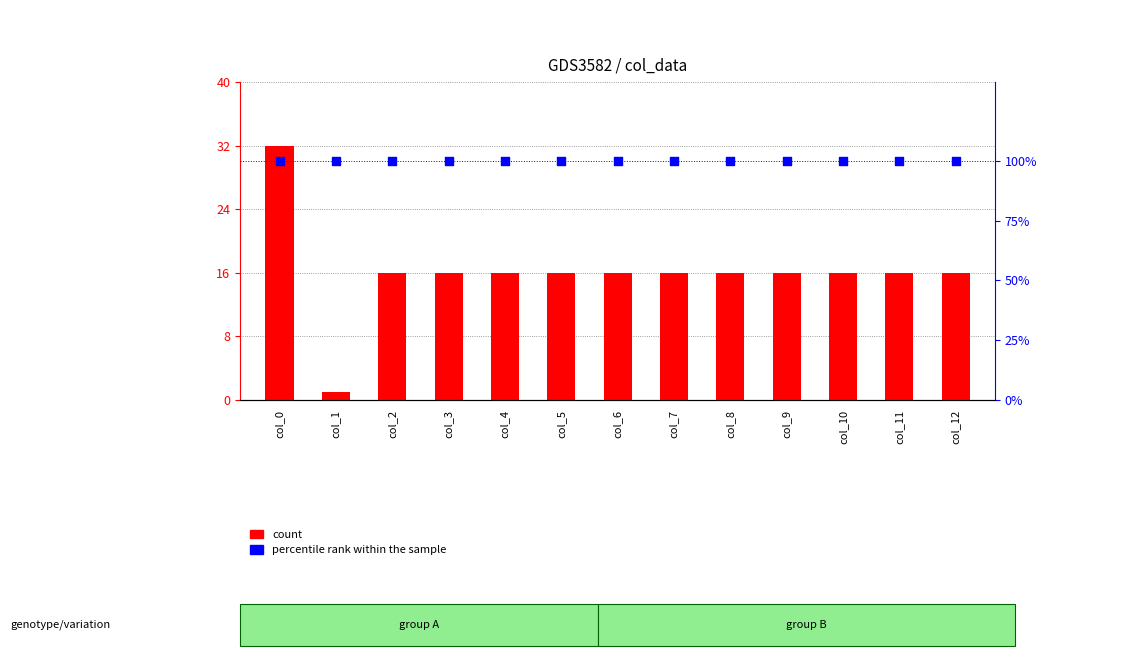

What is the total value across all series at col_4?

116